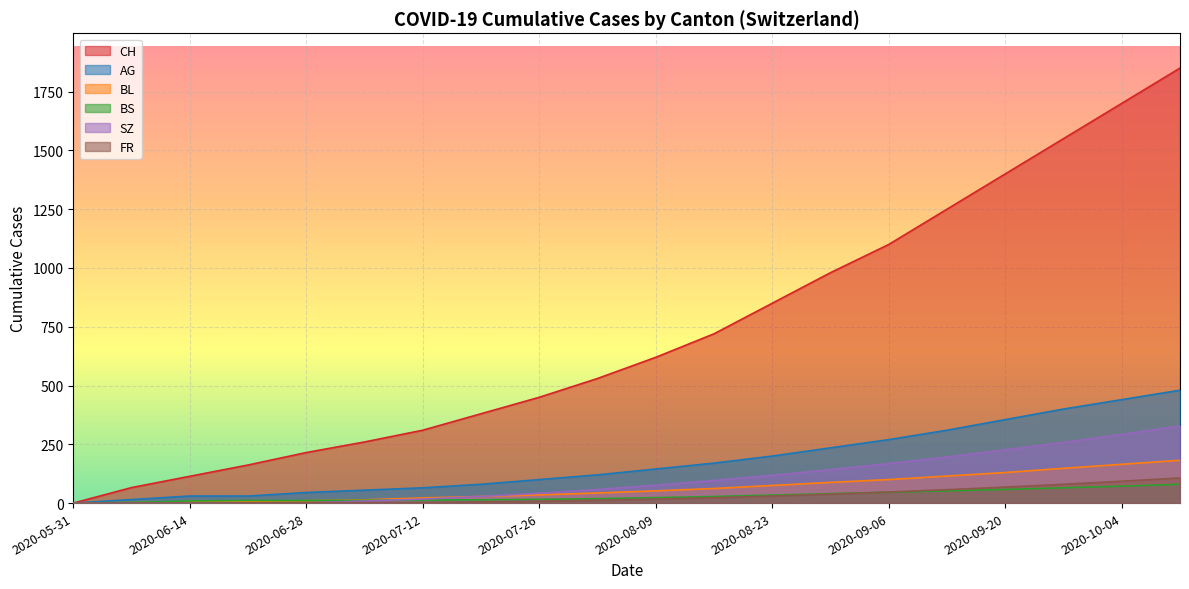

Where does the FR series first go above 17?

2020-08-16